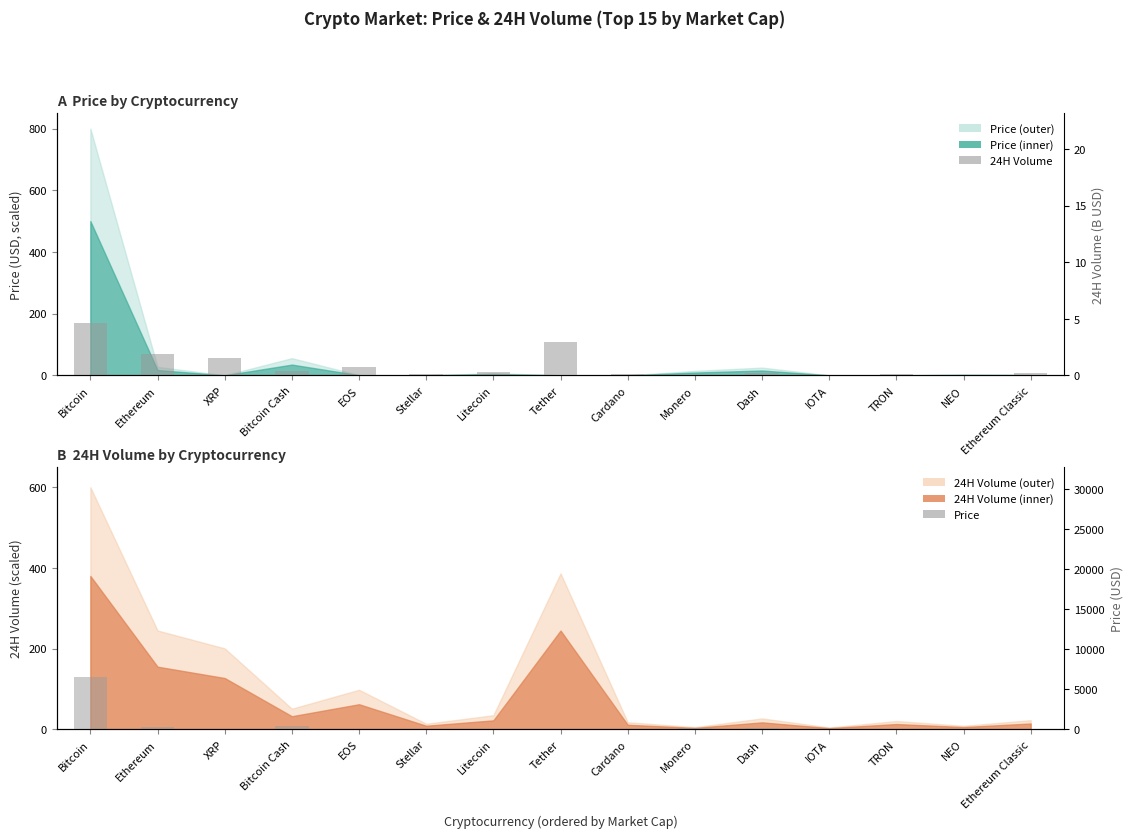

List the series in order of their overall mean, lowest first.

24H Volume, Price